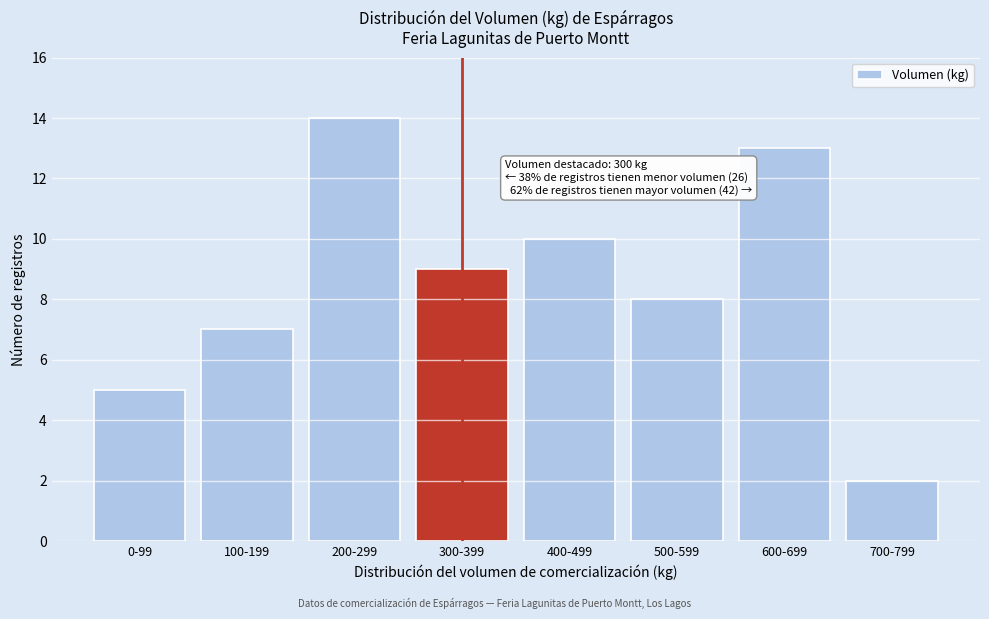

Reading left to right, list all the values displayed in this chart.

0-99=5	100-199=7	200-299=14	300-399=9	400-499=10	500-599=8	600-699=13	700-799=2